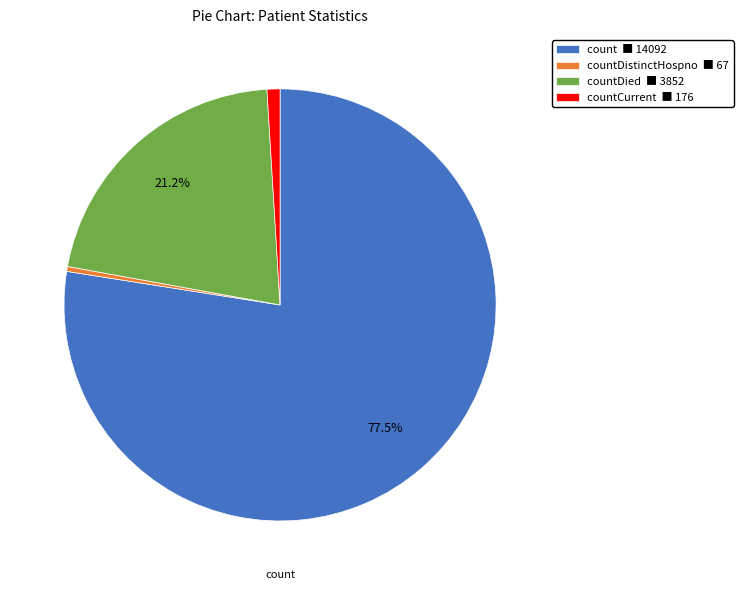

Is there any slice that represents more than half of the pie?

Yes